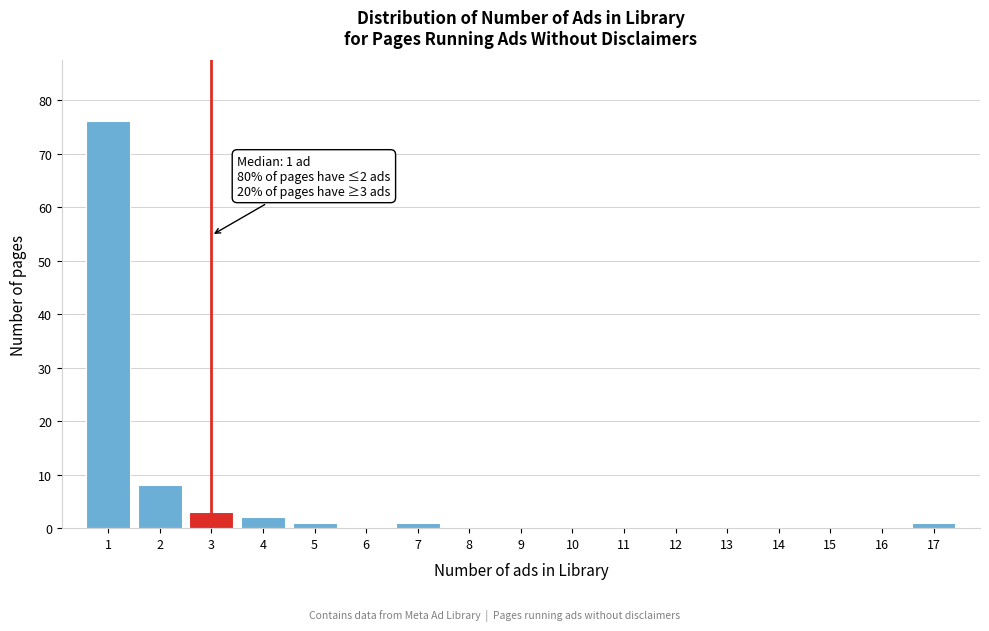

Over which range of the x-axis is the bar tallest?

0.5 to 1.5